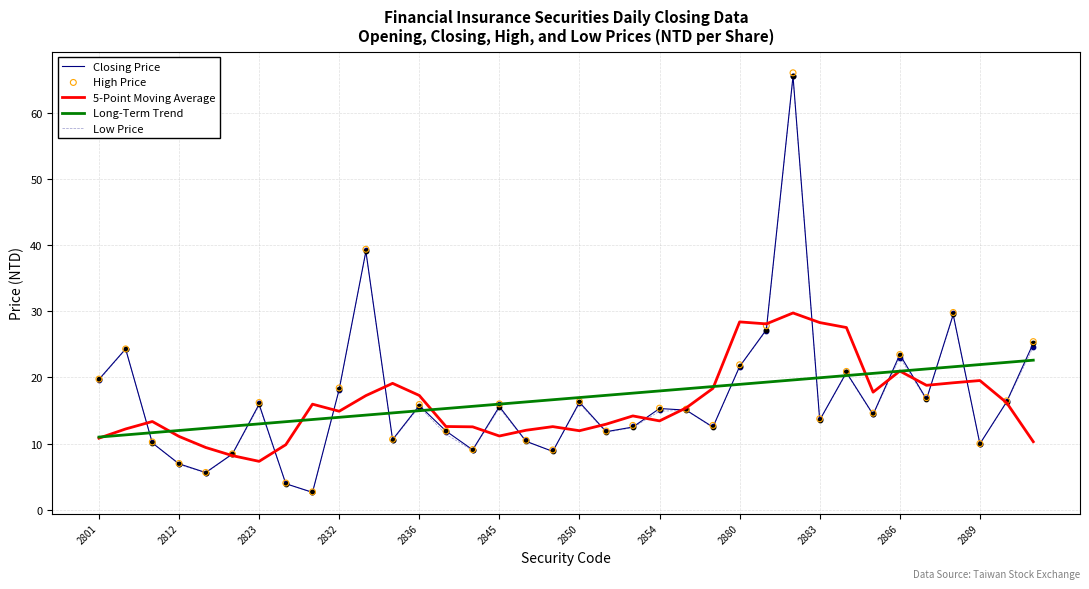

Is the value of Closing Price at 2812 greater than the value of Long-Term Trend at 2880?

No